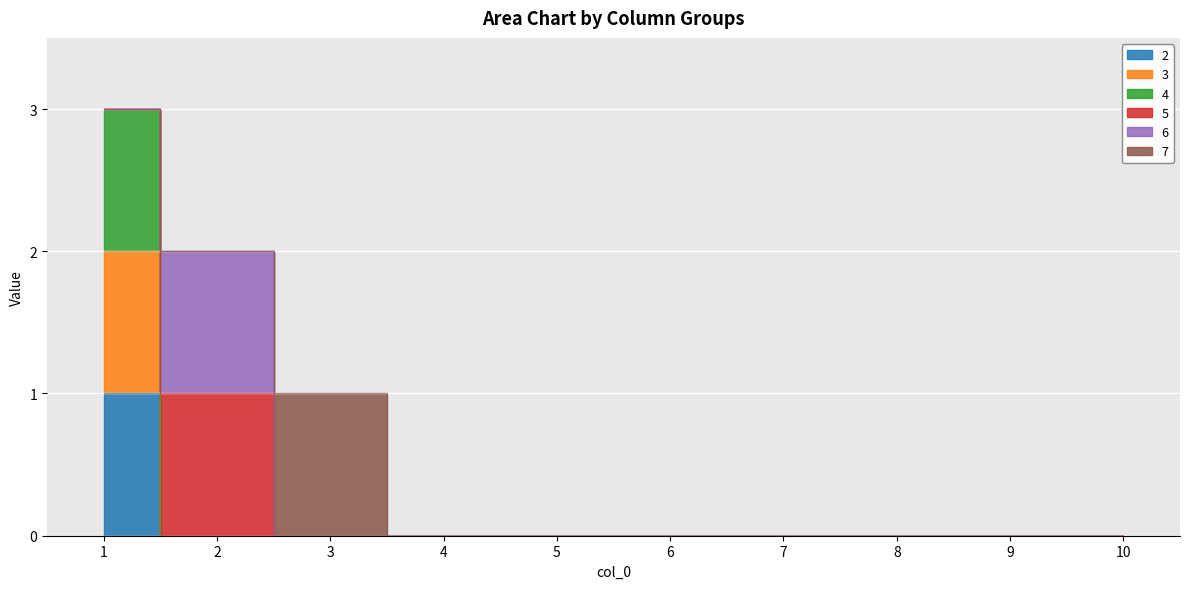

True or false: 3 and 2 intersect in this chart.

False